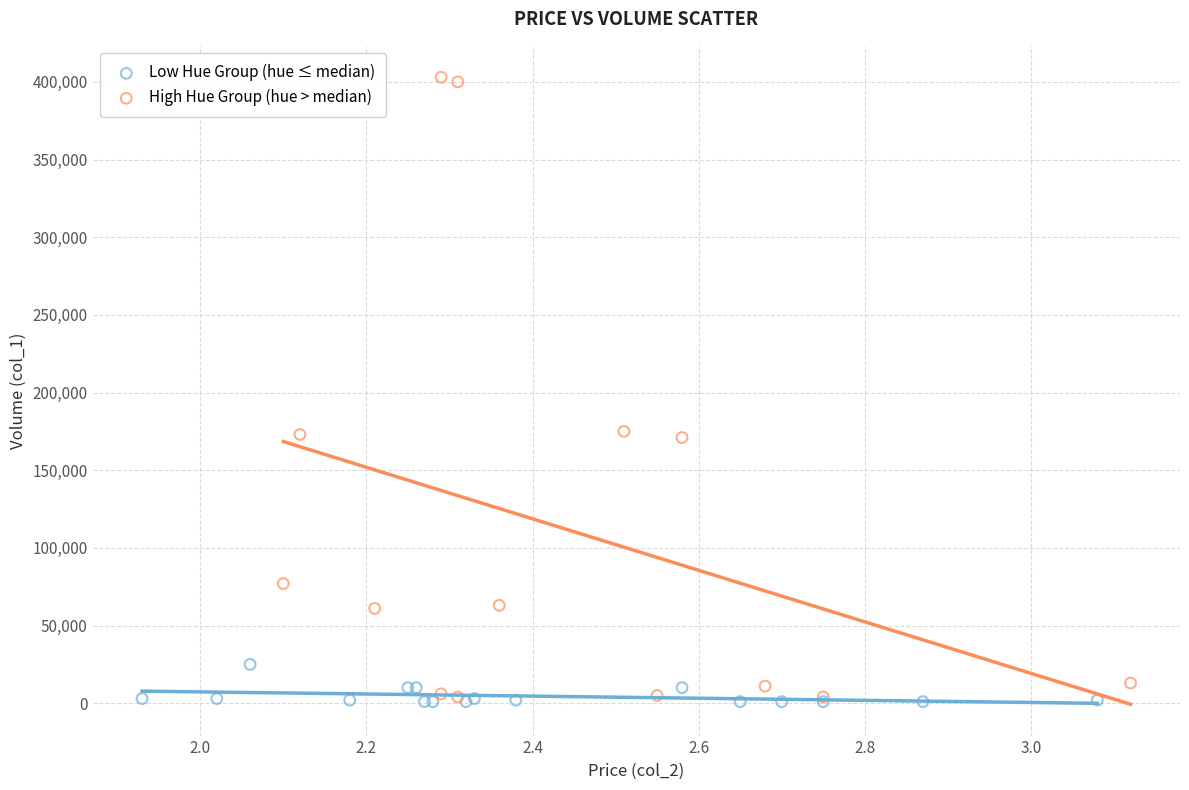

Which series contains the highest Y value?

High Hue Group (hue > median)